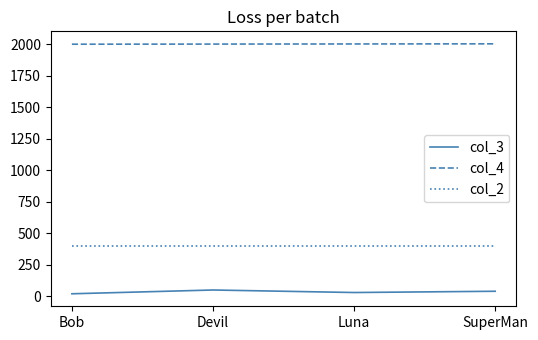

List the series in order of their peak value, highest first.

col_4, col_2, col_3